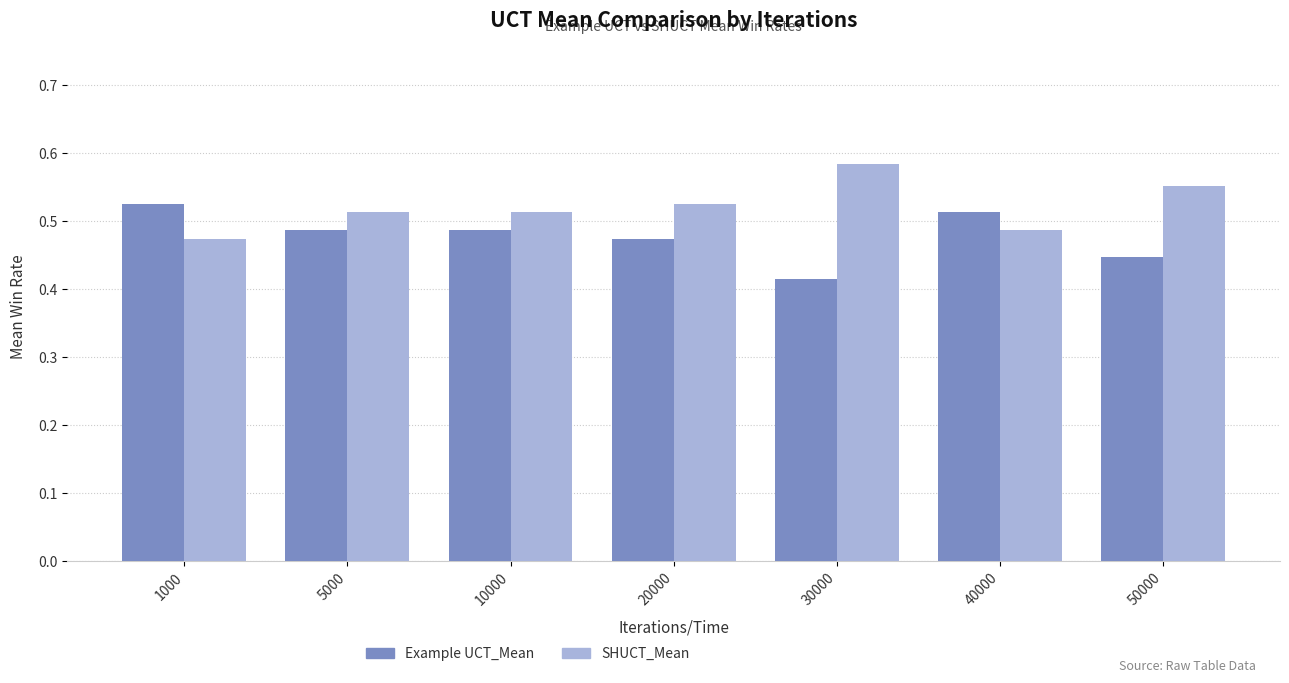

Rank the series by their average value, from highest to lowest.

SHUCT_Mean, Example UCT_Mean